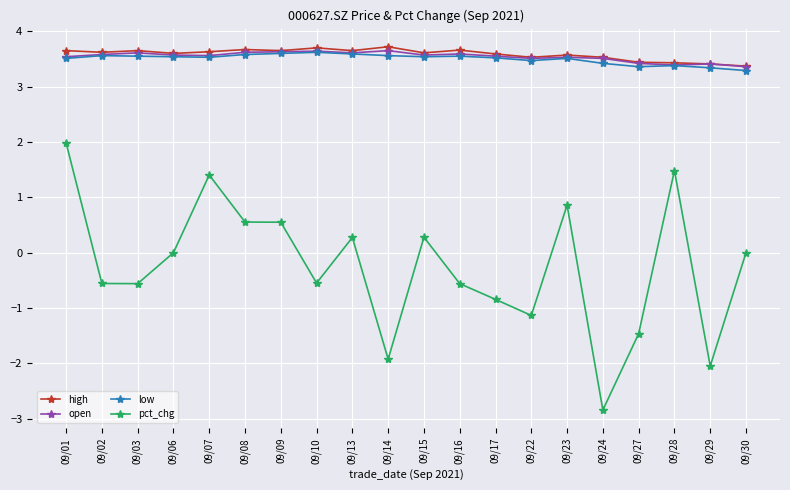

The pct_chg series shows 1.5 at 09/28. True or false?

True